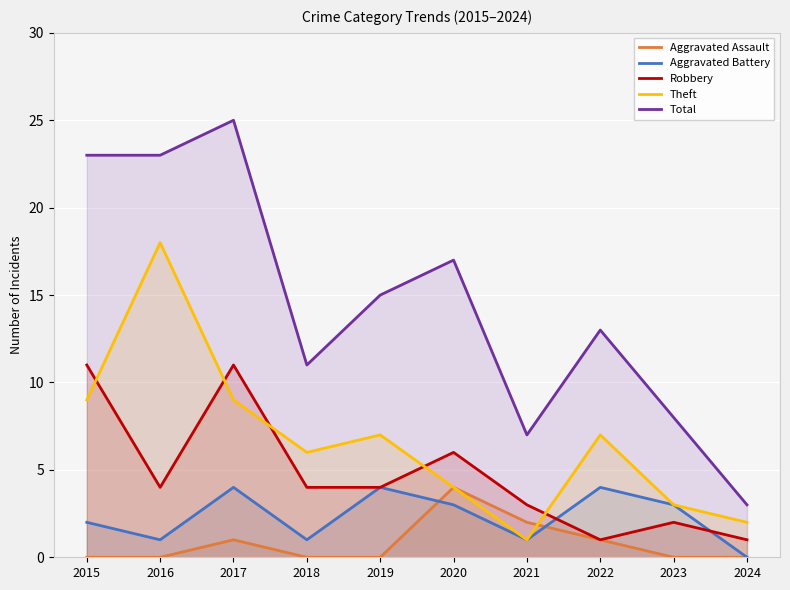

Rank the series at 2022 from highest to lowest value.

Total, Theft, Aggravated Battery, Aggravated Assault, Robbery